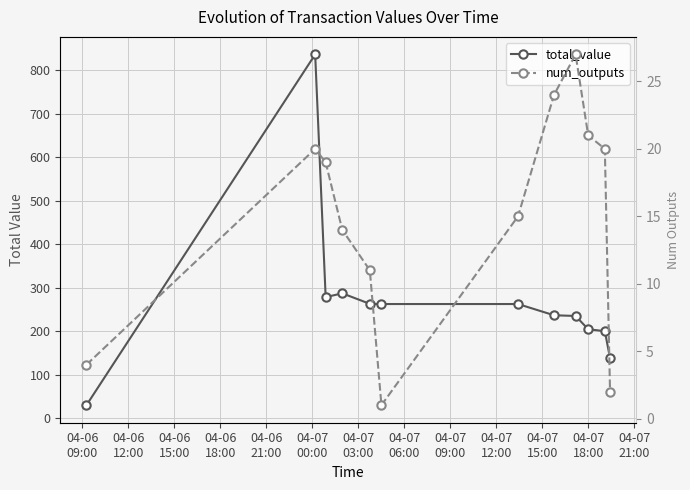

What is the difference between the maximum and minimum values in the total_value series?

805.8